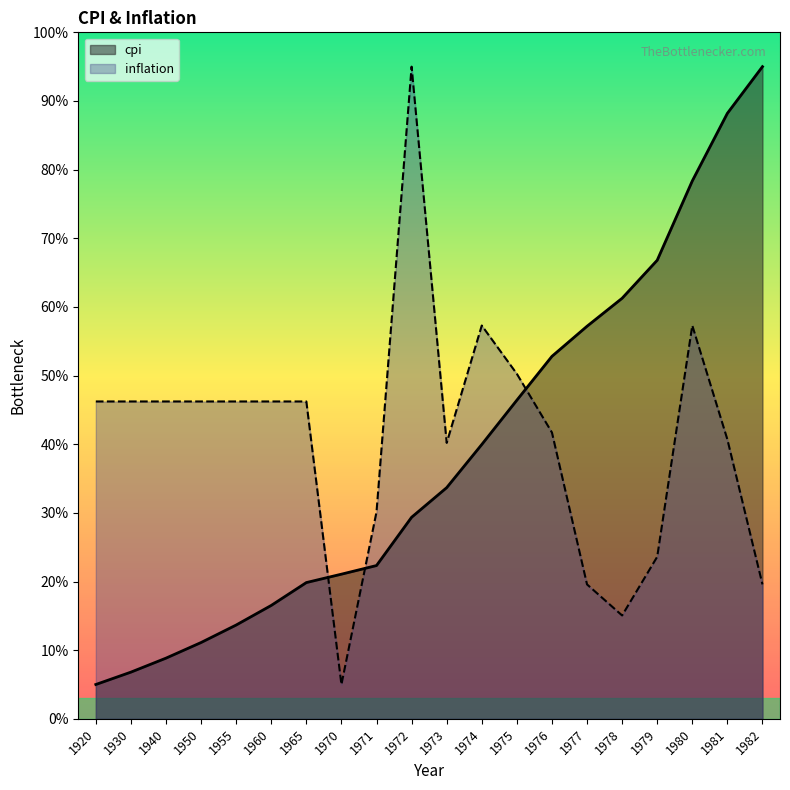

Reading left to right, what are all the values shown in this chart?

1920=5.0	1930=6.8	1940=8.8	1950=11.1	1955=13.7	1960=16.5	1965=19.8	1970=21.1	1971=22.3	1972=29.4	1973=33.7	1974=40.0	1975=46.4	1976=52.8	1977=57.2	1978=61.3	1979=66.8	1980=78.4	1981=88.2	1982=95.0